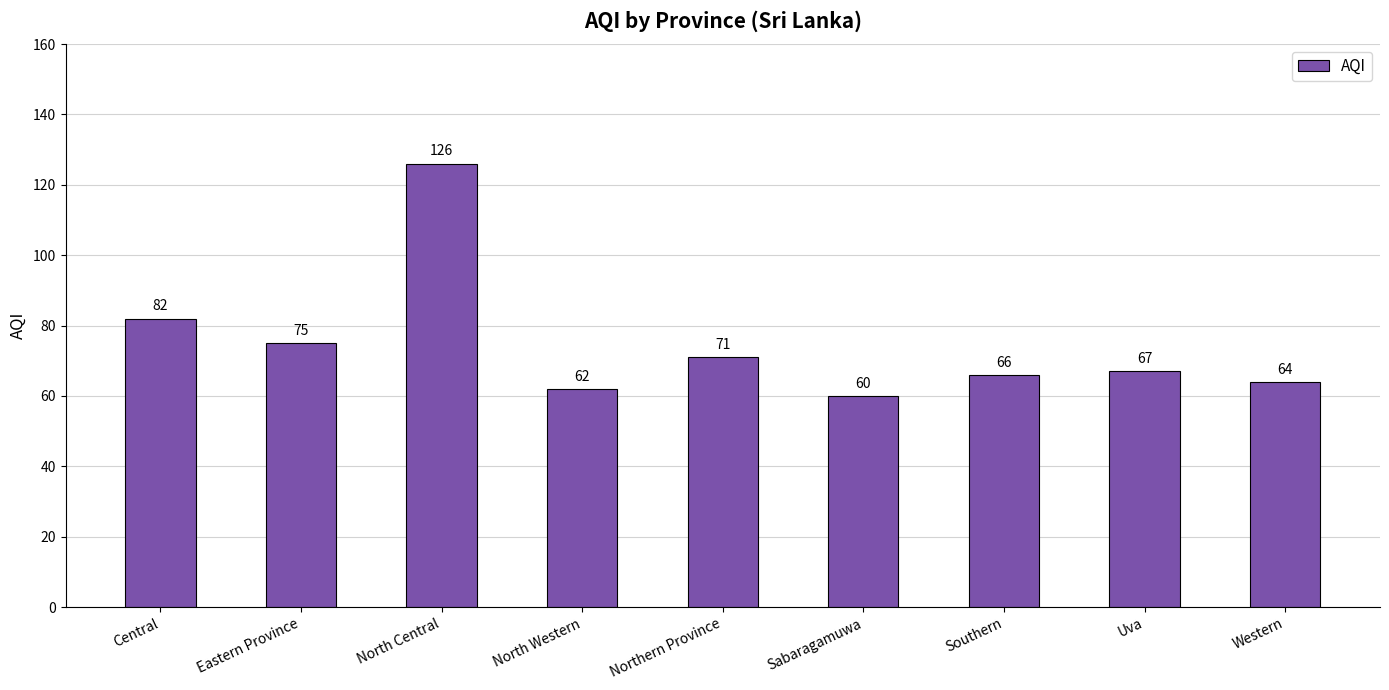

What is the smallest value displayed?

60